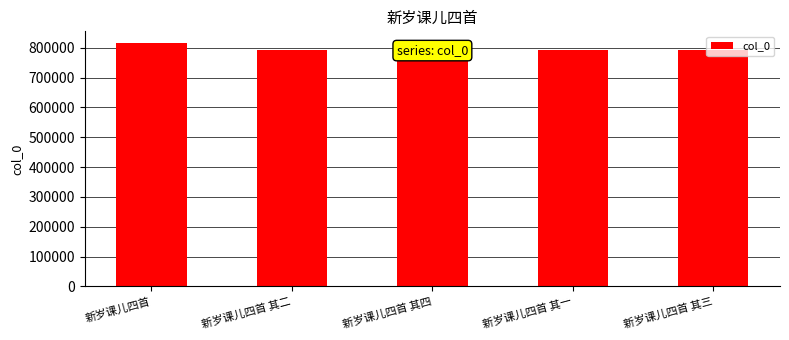

How many categories are shown in the chart?

5